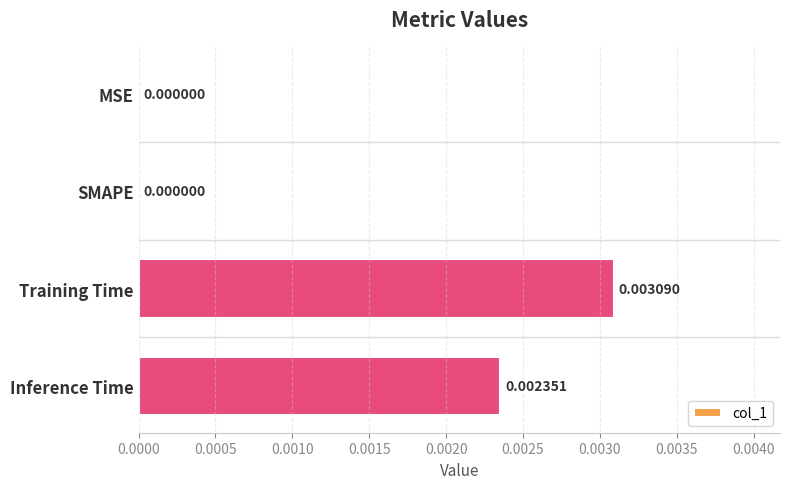

How many categories are shown in the chart?

4